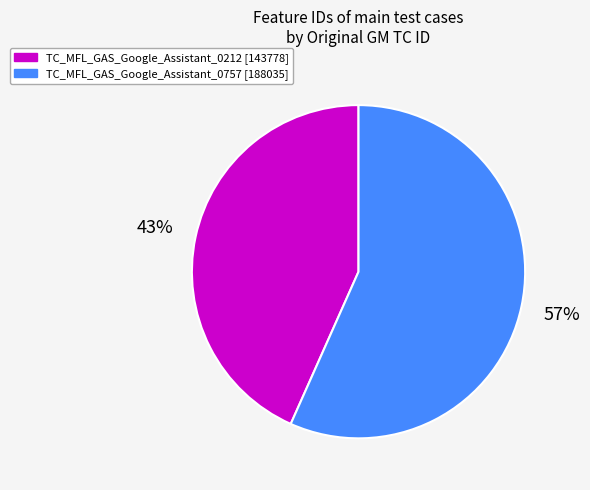

What percentage is the TC_MFL_GAS_Google_Assistant_0212 slice, to the nearest percent?

43%